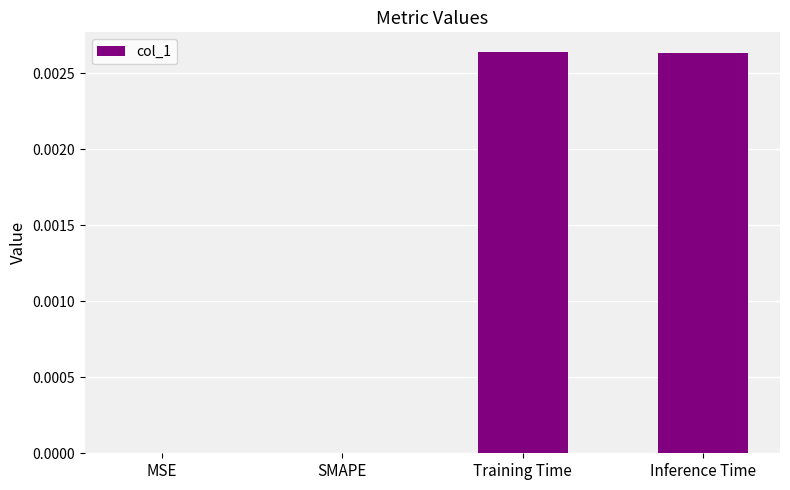

Are the bars horizontal?

No